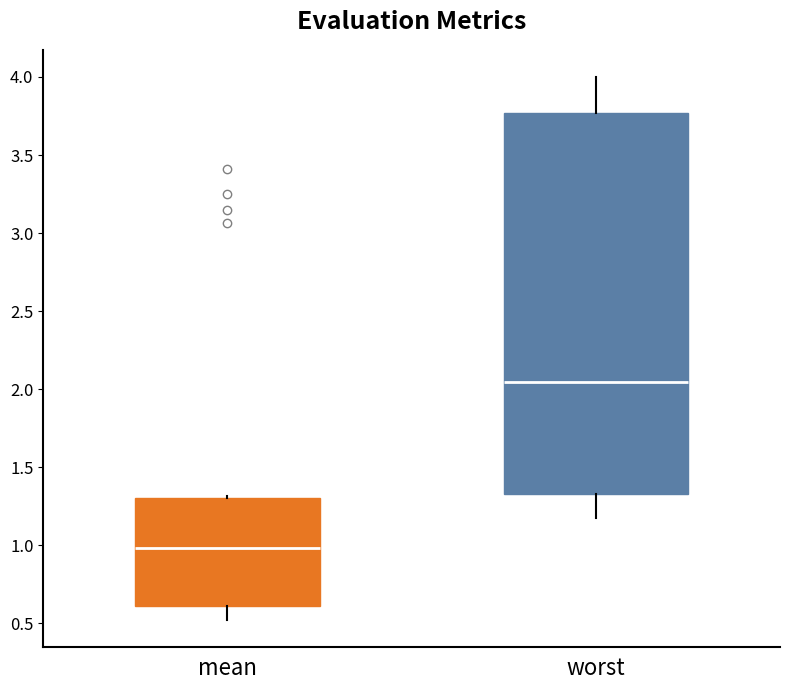

Reading left to right, read every box against the y-axis: the position of its median line, the range the box covers, and the ends of its whiskers. The values are not printed on the chart, so give them approximately, as read against the axis.

mean: median 1.00, box 0.60 to 1.30, whiskers 0.50 to 1.30
worst: median 2.05, box 1.35 to 3.75, whiskers 1.15 to 4.00